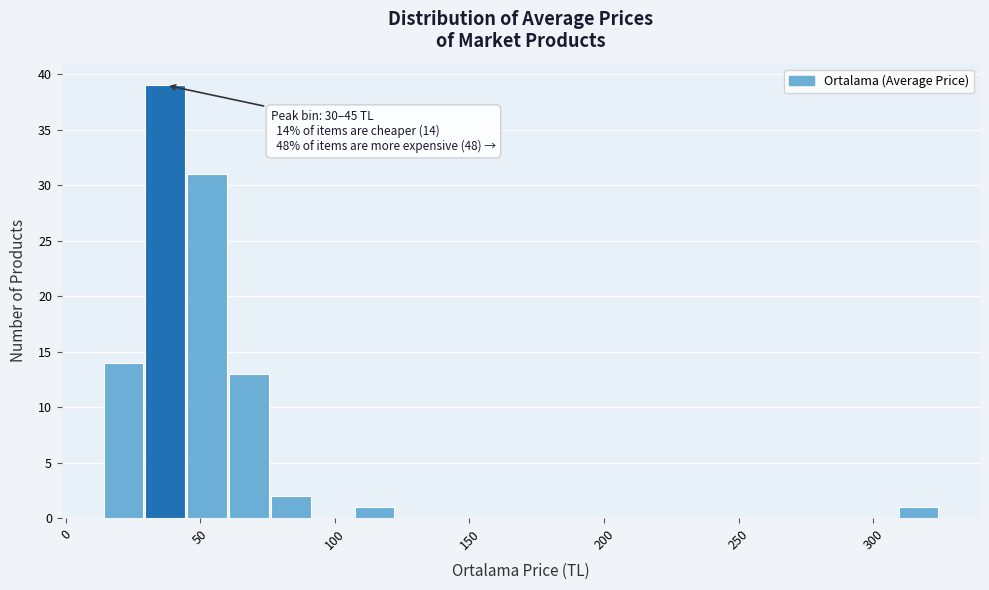

Around what value on the x-axis is the tallest bar? Give the approximate position of its centre, as read against the axis.

35